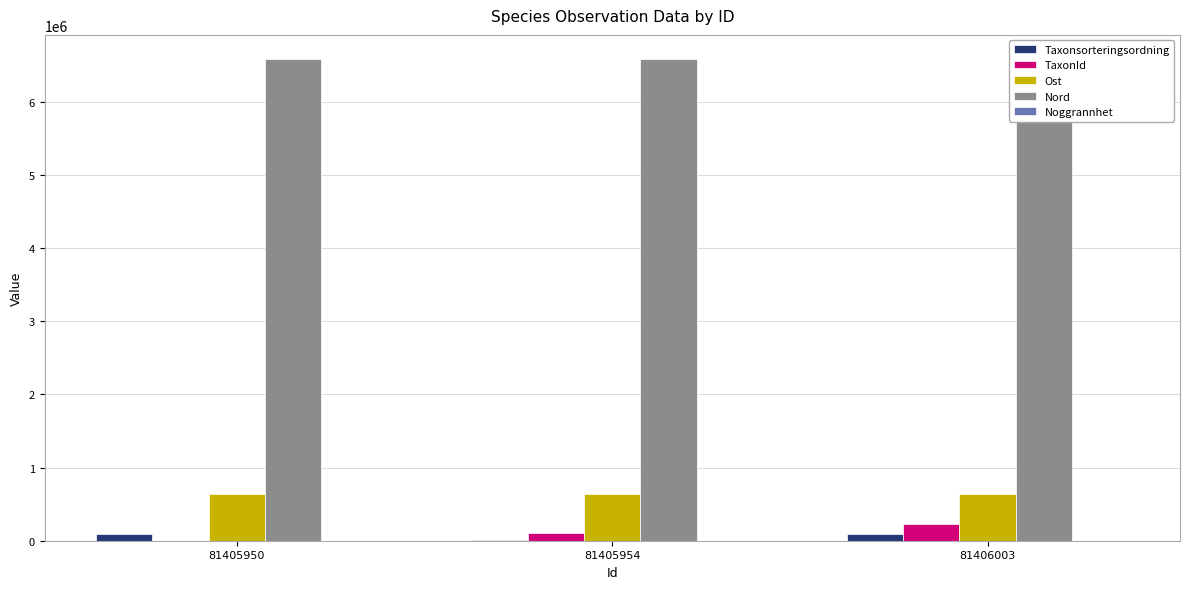

The value of TaxonId at 81406003 is 222498. True or false?

True